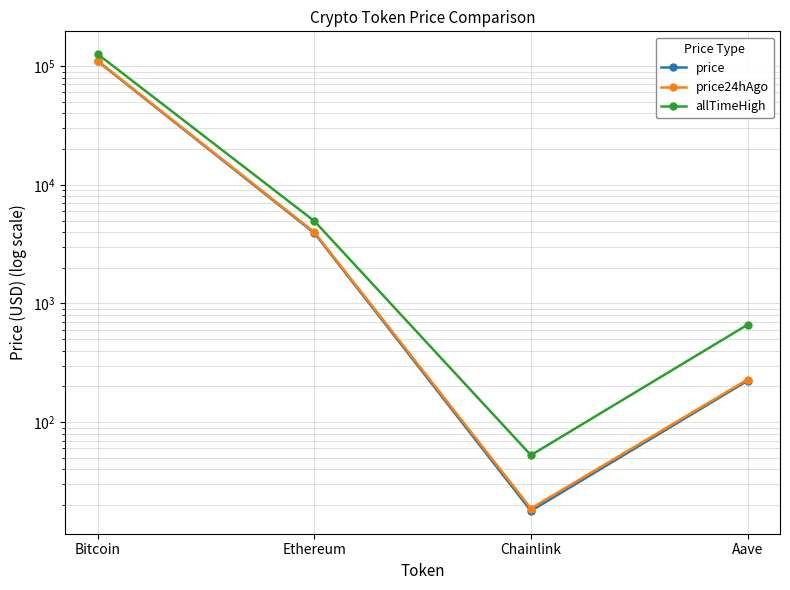

What is the maximum value shown in the chart?

126080.0